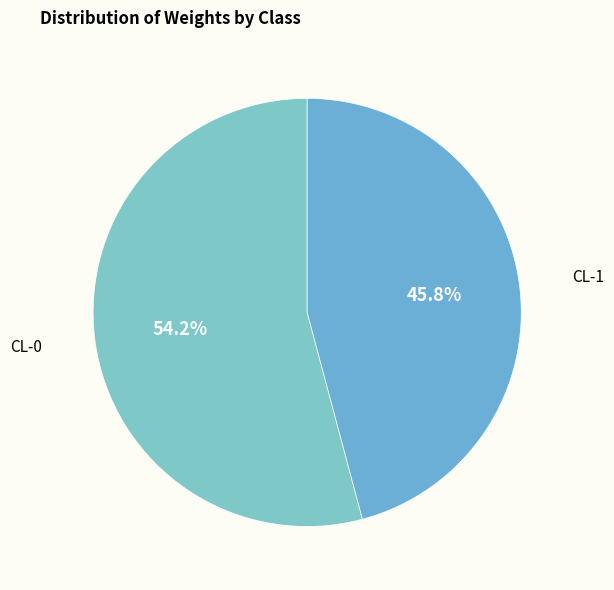

Rank the categories by value from lowest to highest.

CL-1, CL-0